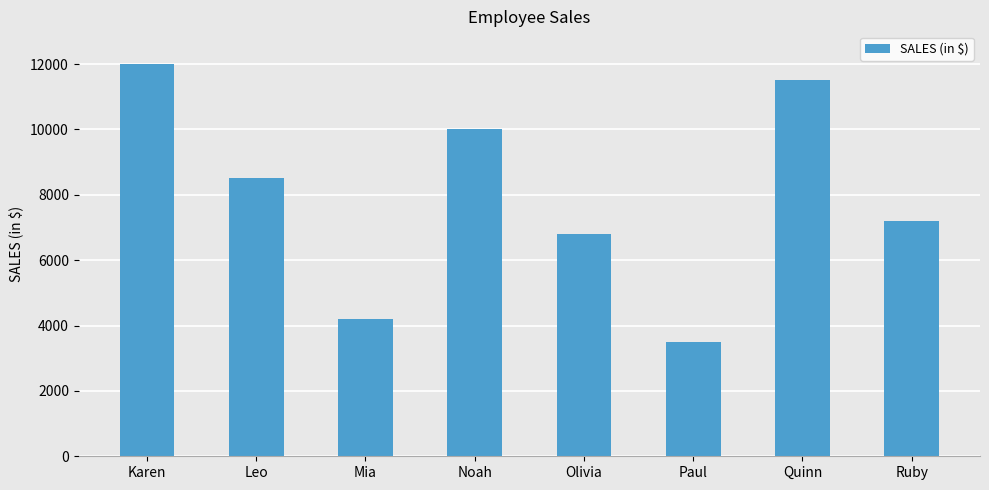

What is the sum of all values?

63700